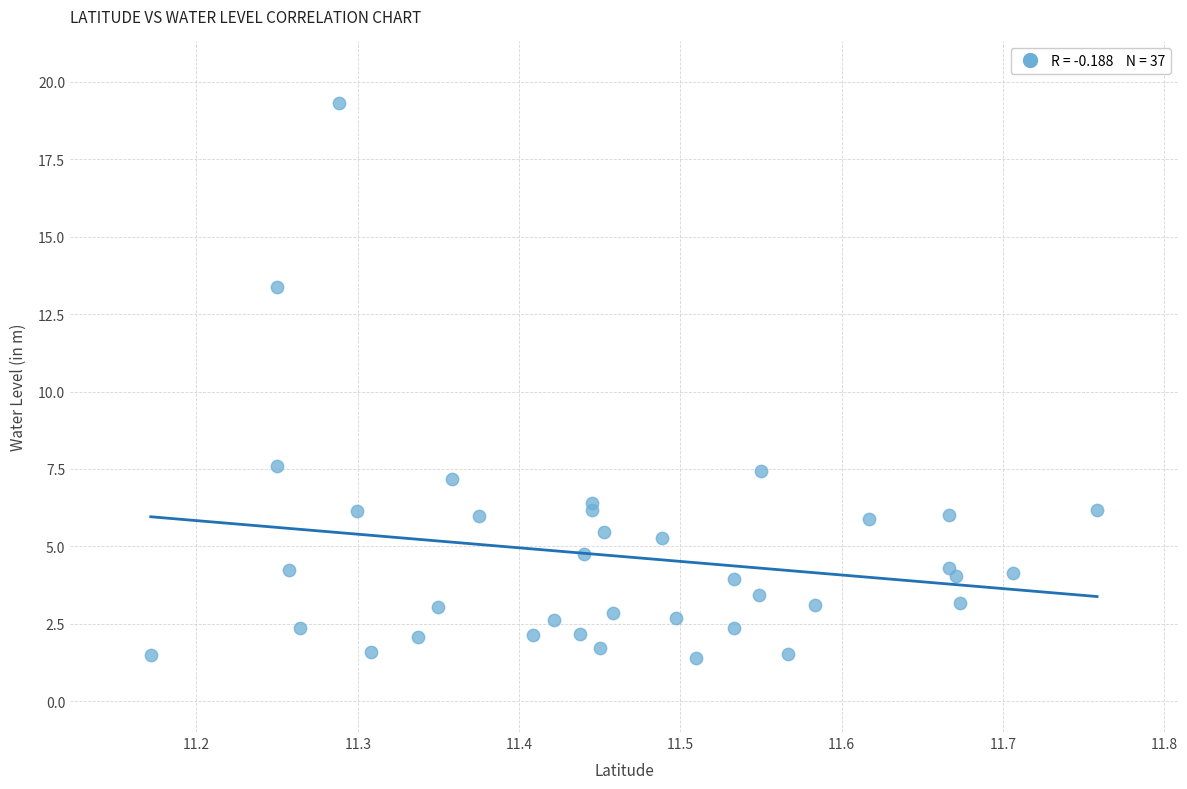

What is the range of X values (max minus min)?

0.6